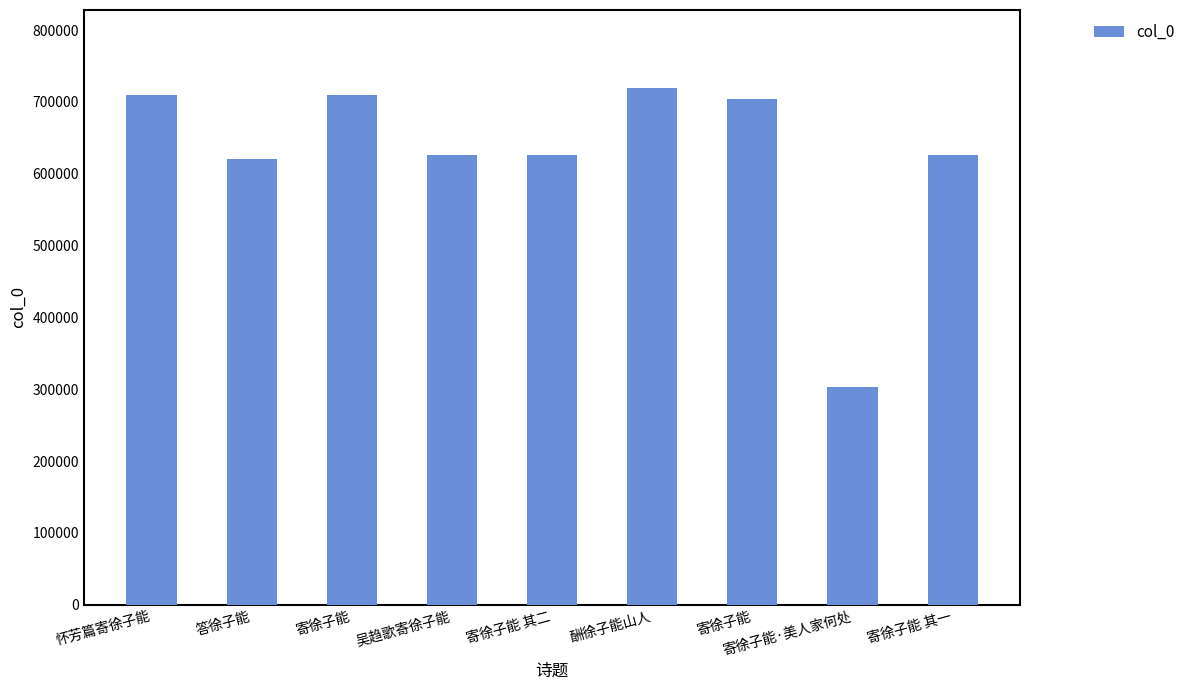

Are the bars horizontal?

No